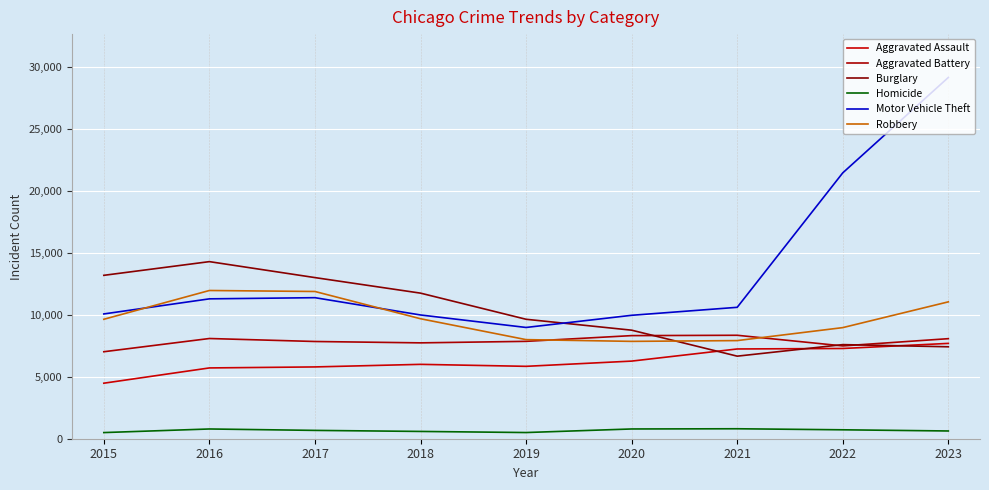

True or false: Motor Vehicle Theft has more than 0 interior local peaks.

True